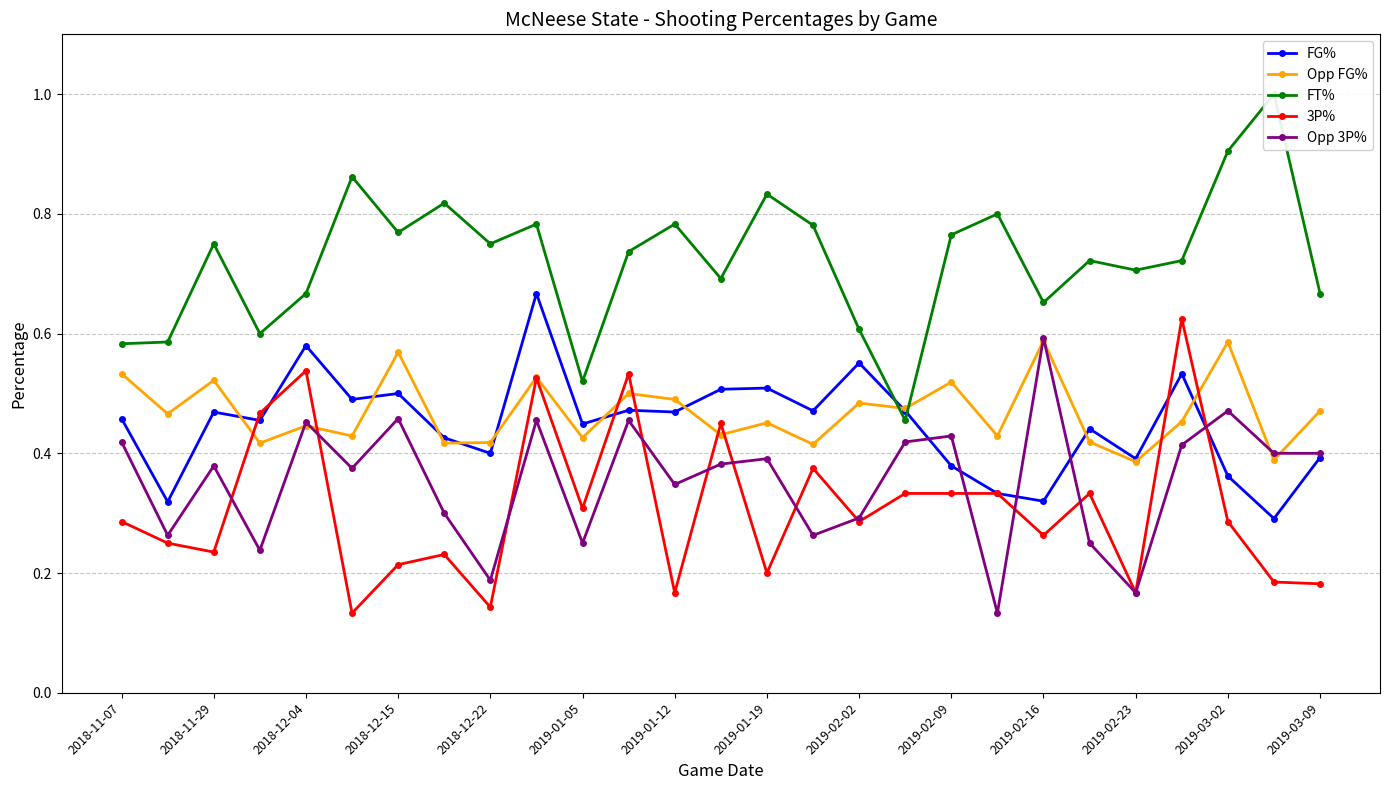

Count the Opp FG% values in the range 0 to 1.

27